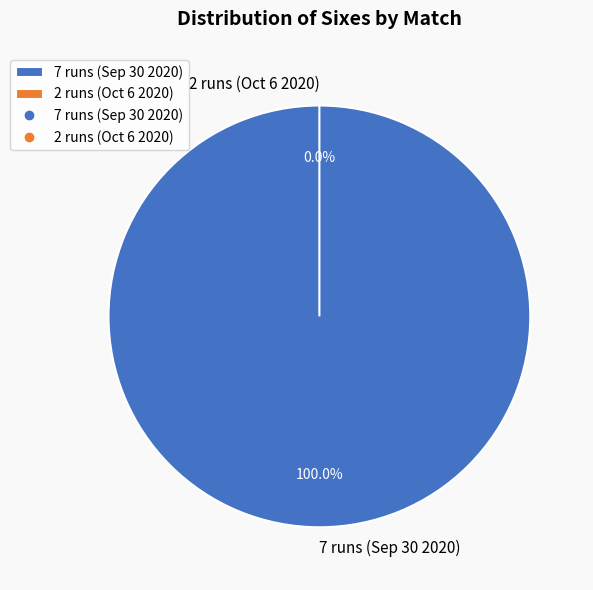

Combined, do 2 runs (Oct 6 2020) and 7 runs (Sep 30 2020) account for over 50%?

Yes